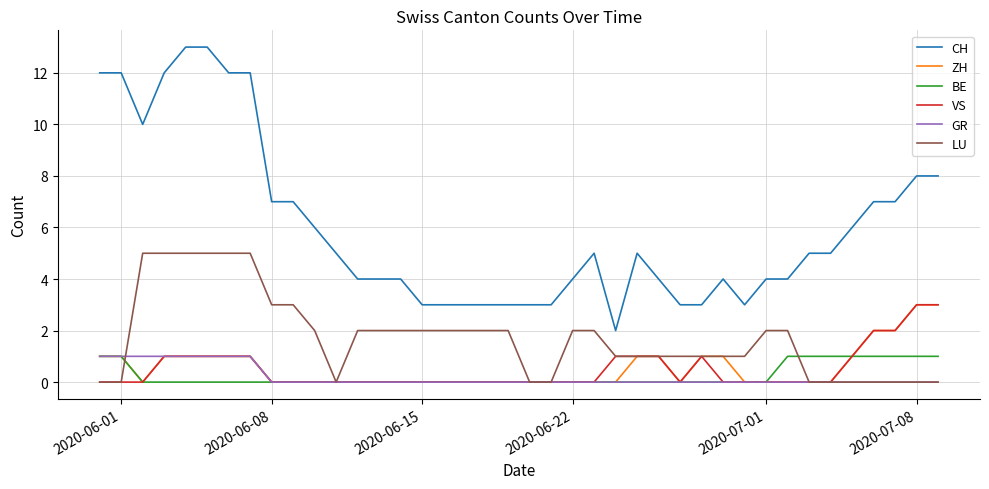

What is the highest value of the CH series?

13